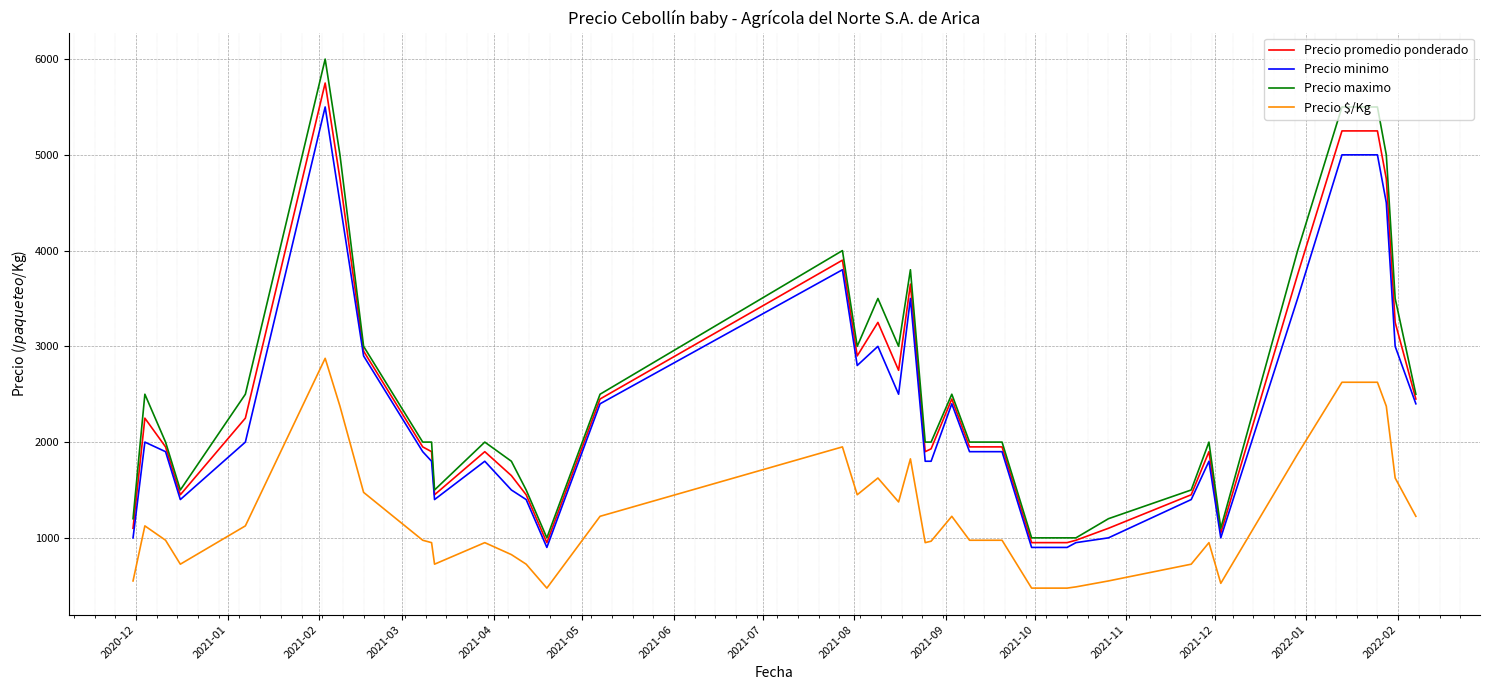

What is the difference between the maximum and minimum values in the Precio maximo series?

5000